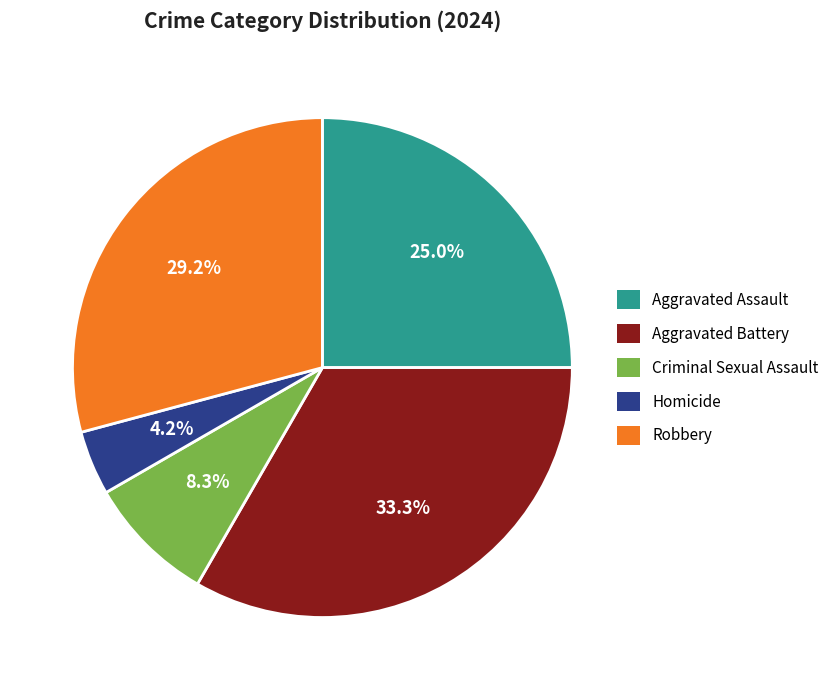

Is Aggravated Battery the majority of the pie?

No